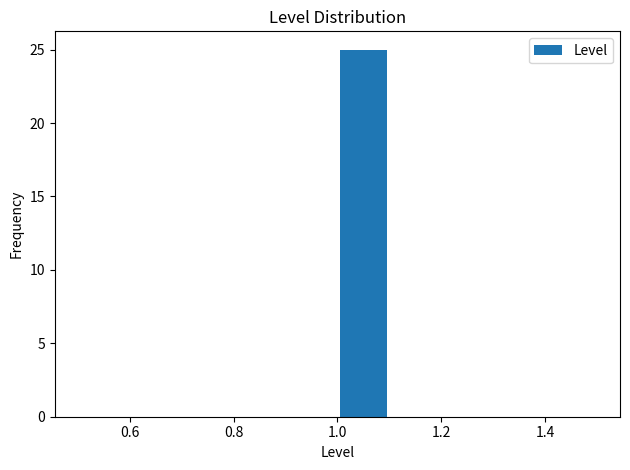

Reading left to right, list every bar in this chart as the range it spans on the x-axis followed by its height. The values are not printed on the chart, so give them approximately, as read against the axis.

0.5 to 0.6: 0
0.6 to 0.7: 0
0.7 to 0.8: 0
0.8 to 0.9: 0
0.9 to 1.0: 0
1.0 to 1.1: 25
1.1 to 1.2: 0
1.2 to 1.3: 0
1.3 to 1.4: 0
1.4 to 1.5: 0